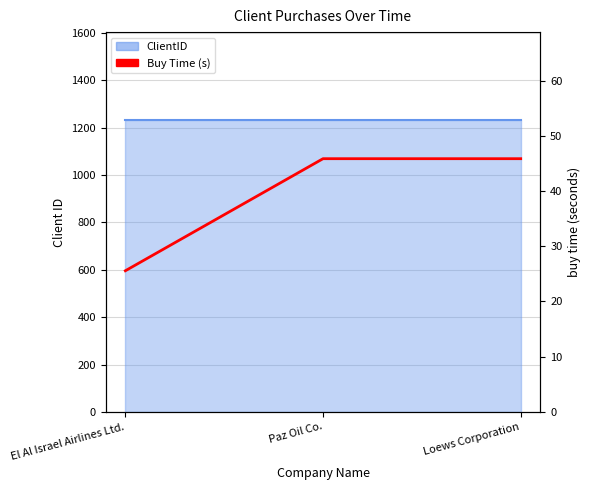

What is the maximum value shown in the chart?

45.9